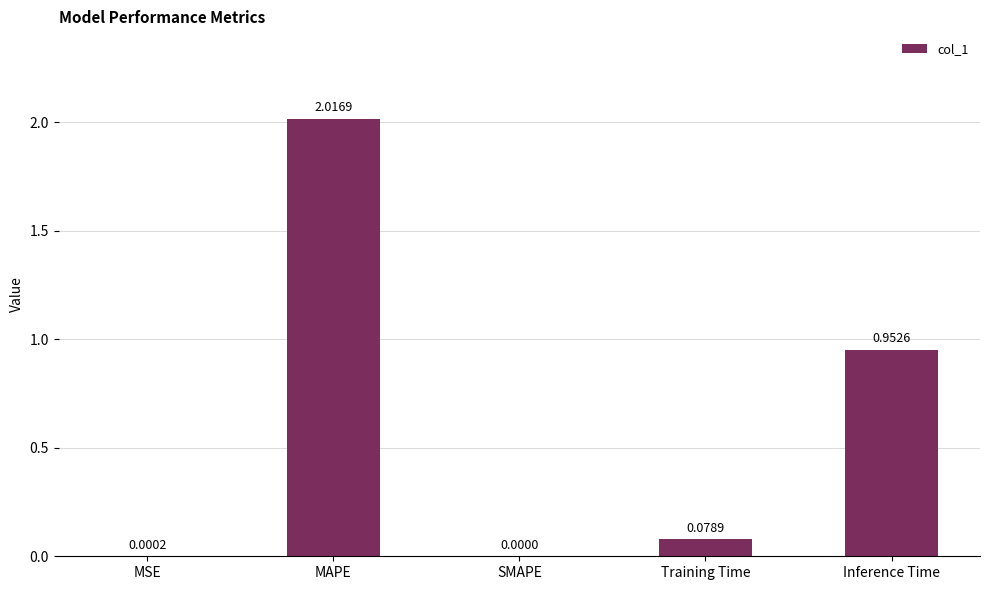

Are the bars horizontal?

No